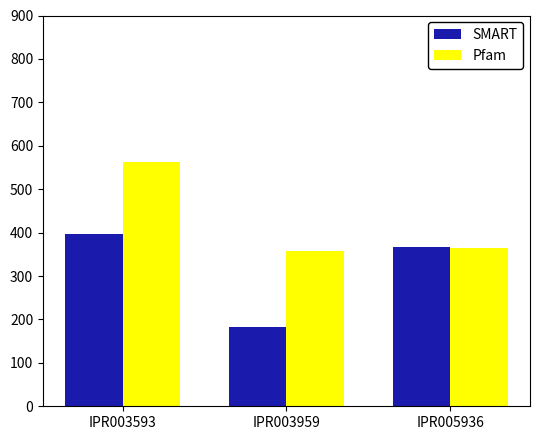

Is the value of SMART at IPR003593 greater than the value of Pfam at IPR005936?

Yes